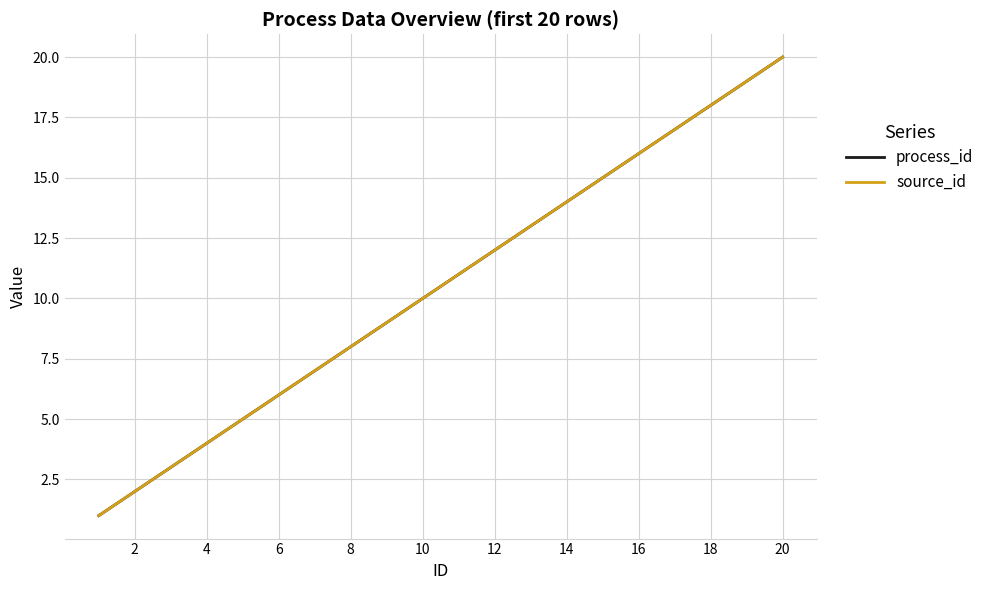

What is the difference between the maximum and minimum values in the process_id series?

19